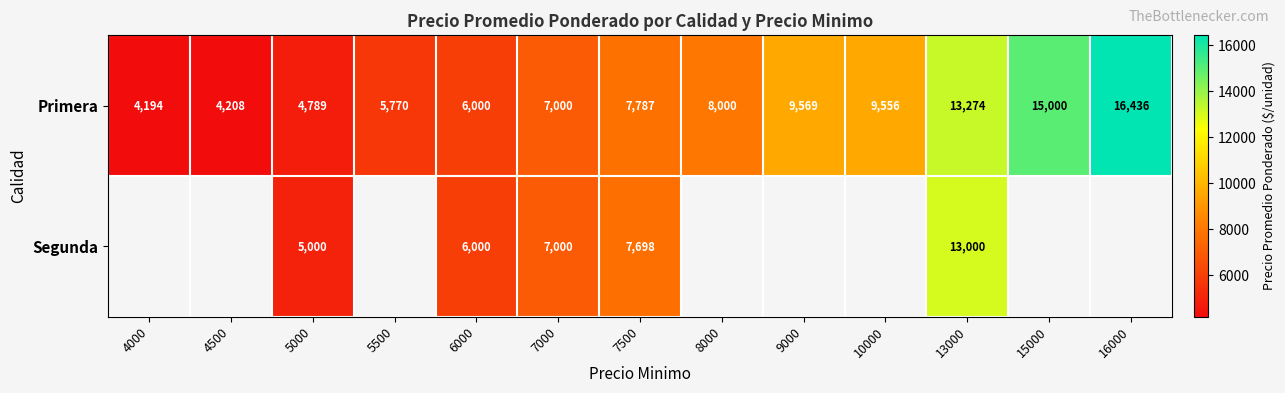

The Segunda series shows 20009 at 13000. True or false?

False